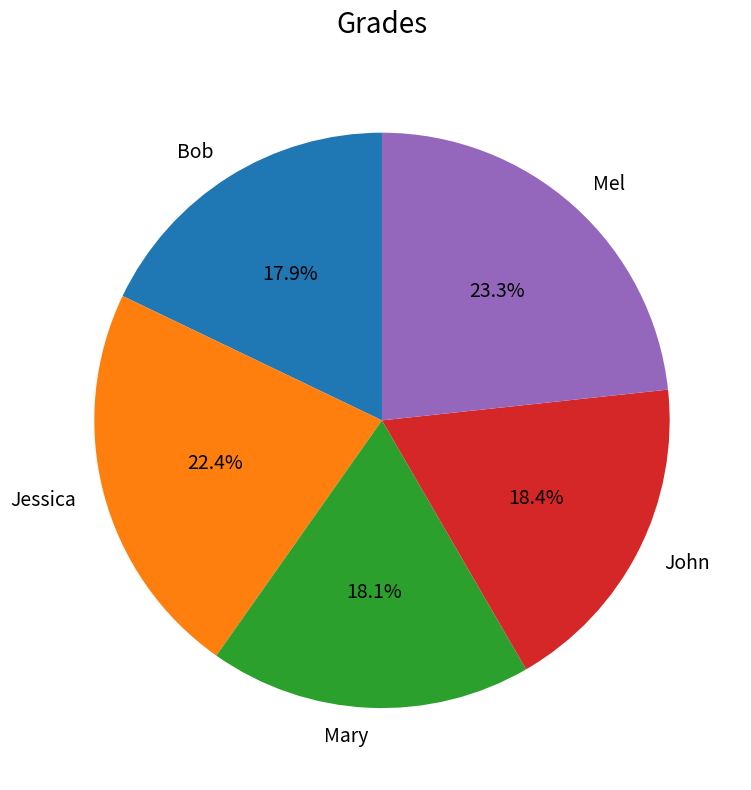

Is the sum of Mary and Mel greater than half?

No